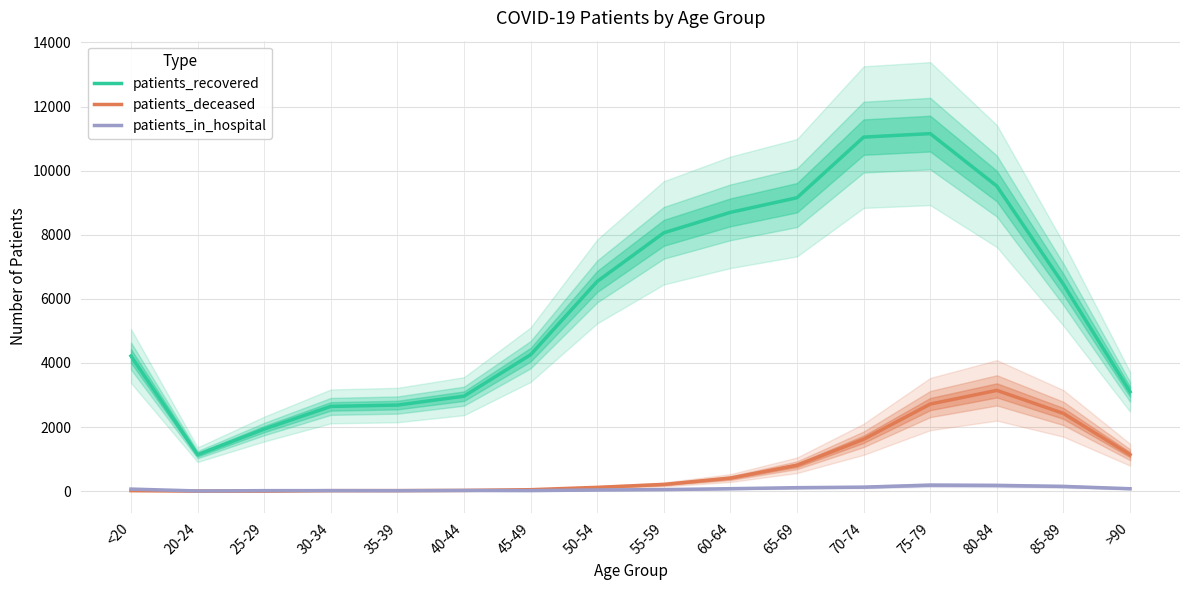

How many data points does each series have?

16